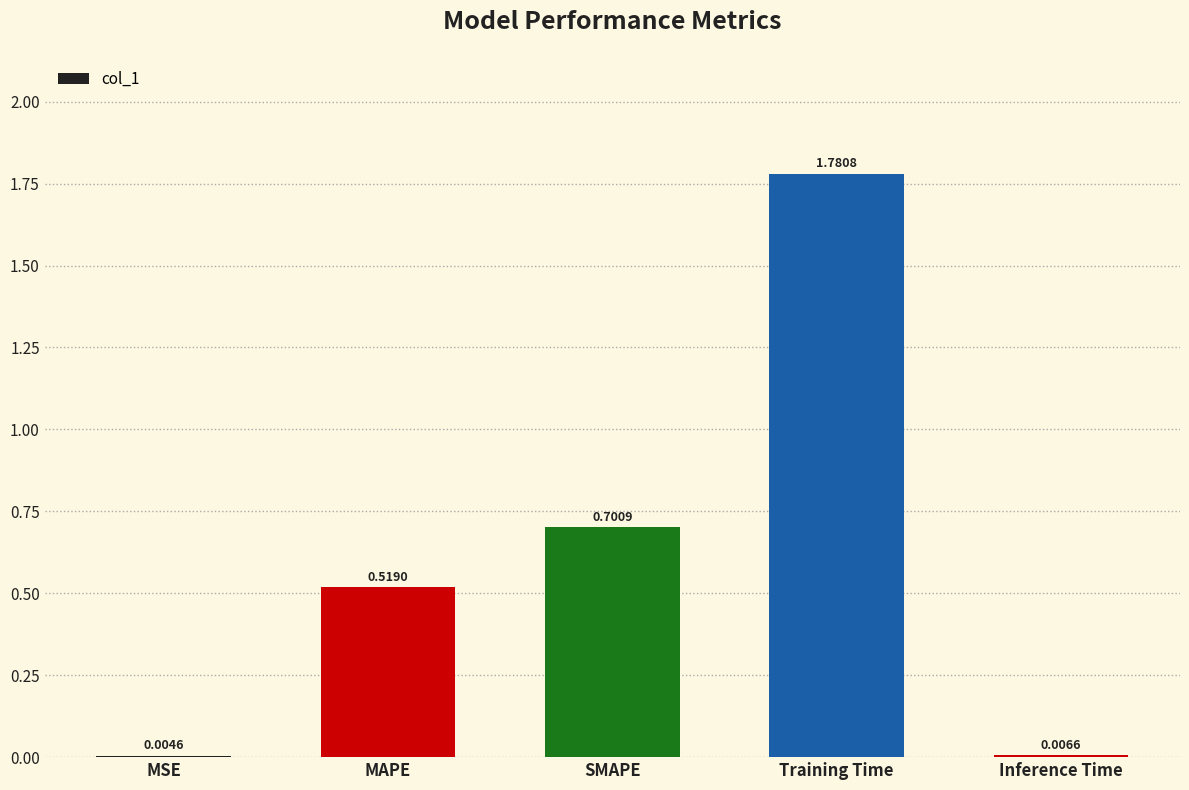

What is the change in value from Training Time to Inference Time?

-1.8